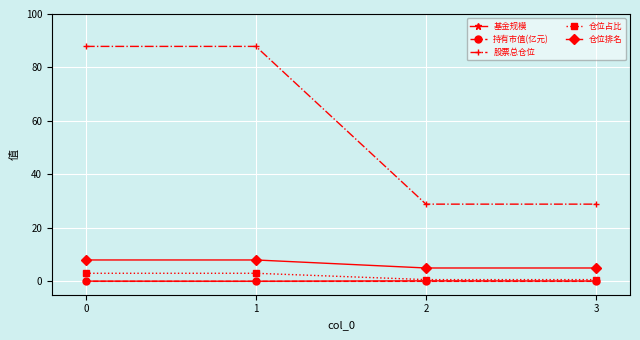

True or false: 仓位占比 and 股票总仓位 cross at least once.

False